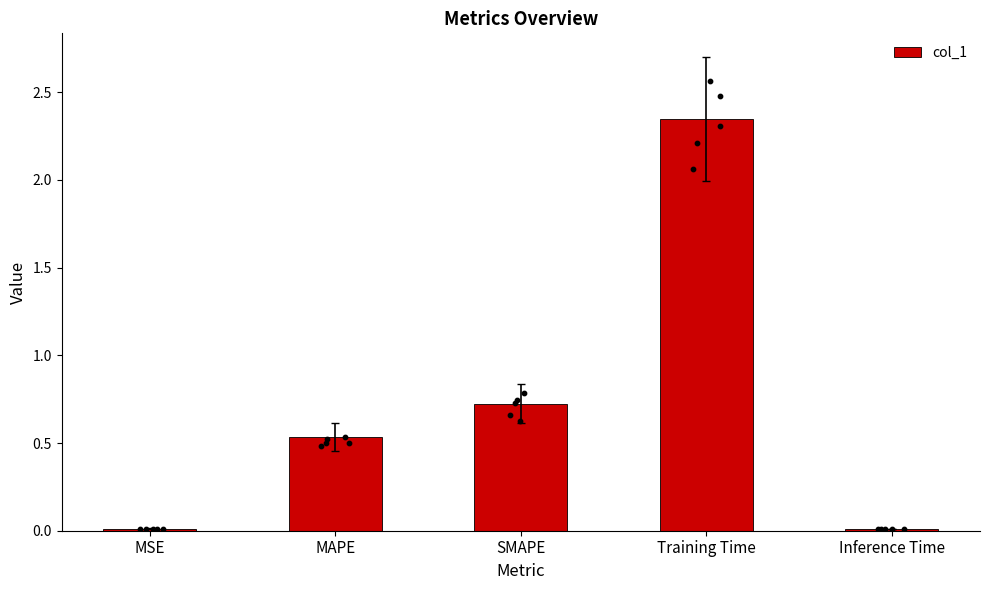

Between MSE and Inference Time, which is larger?

MSE